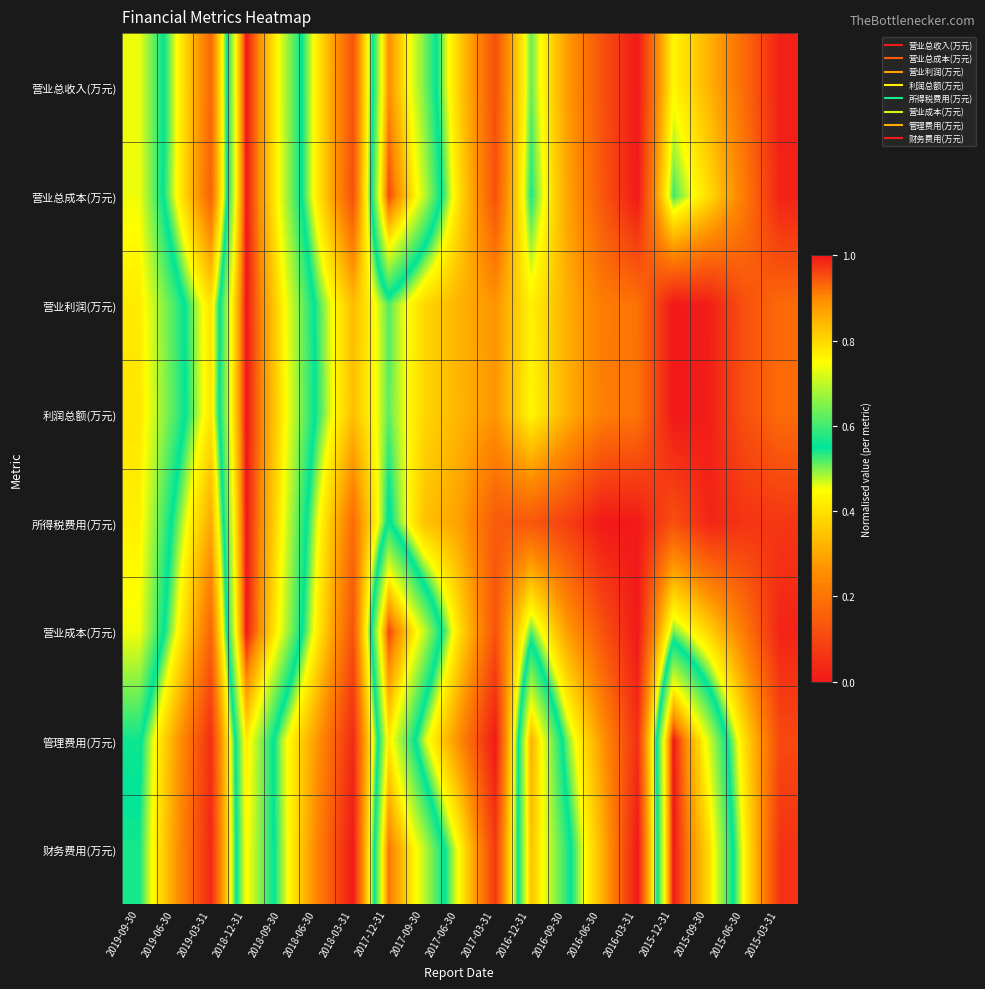

Rank the series by their maximum value, from highest to lowest.

营业总收入(万元), 营业总成本(万元), 营业成本(万元), 营业利润(万元), 利润总额(万元), 管理费用(万元), 所得税费用(万元), 财务费用(万元)